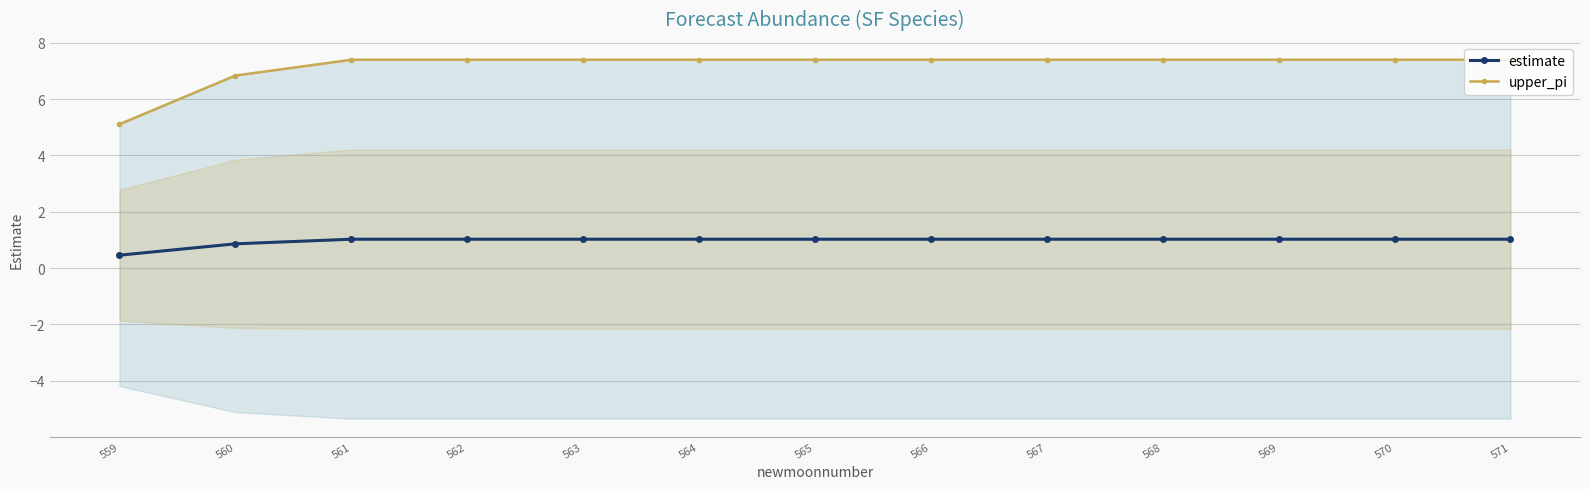

Which series has the widest spread of values?

upper_pi